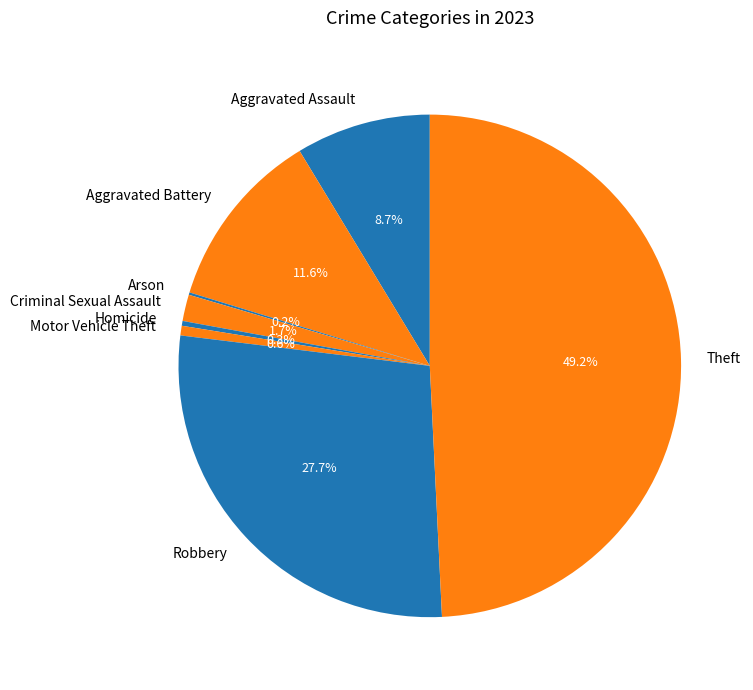

What percentage is the Robbery slice, to the nearest percent?

28%